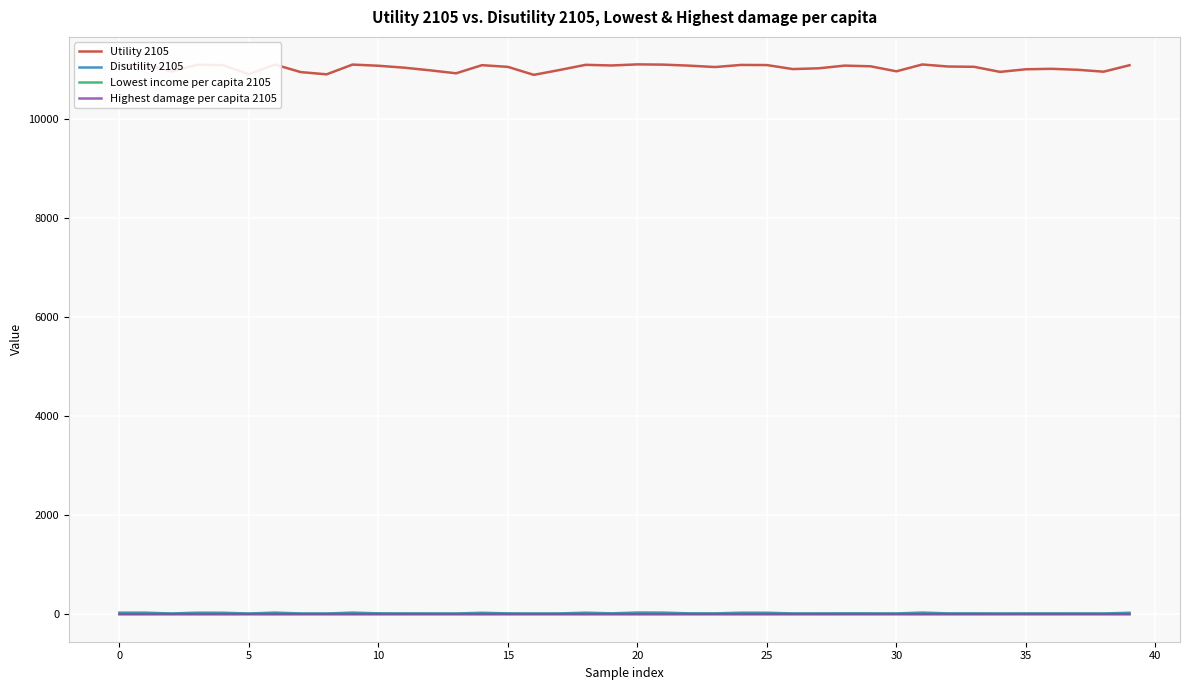

What is the maximum value shown in the chart?

11110.1